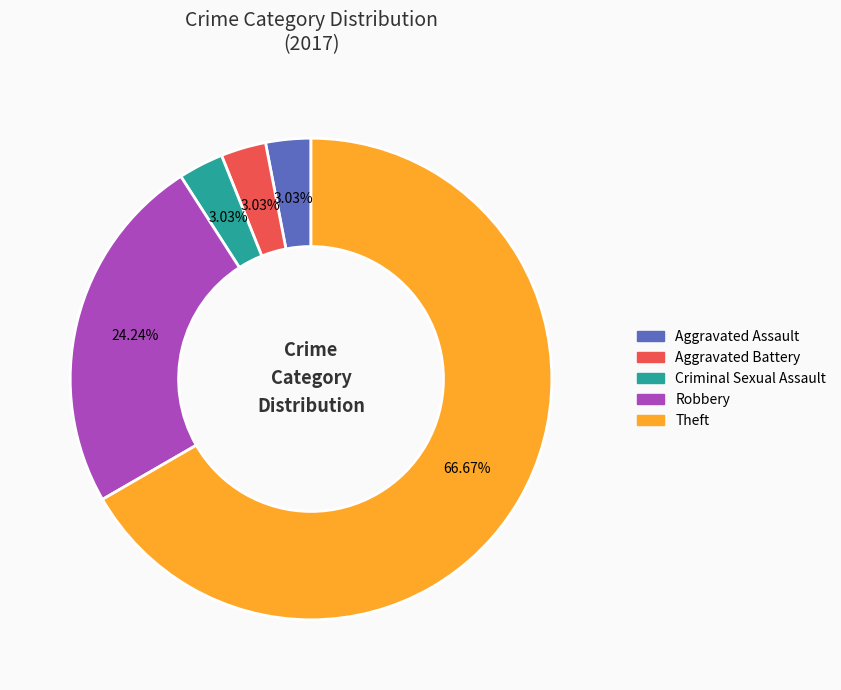

Is there any slice that represents more than half of the pie?

Yes